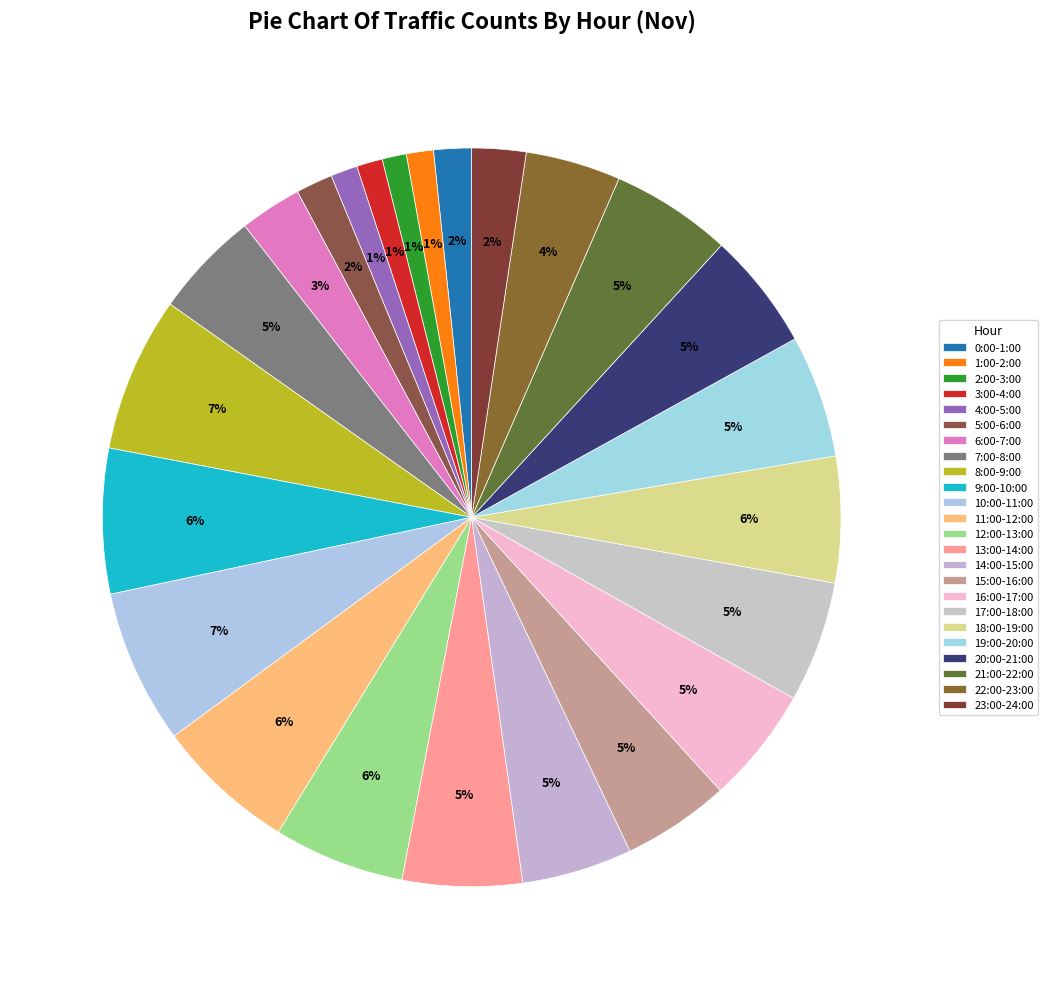

The 0:00-1:00 slice represents 2% of the pie. True or false?

True